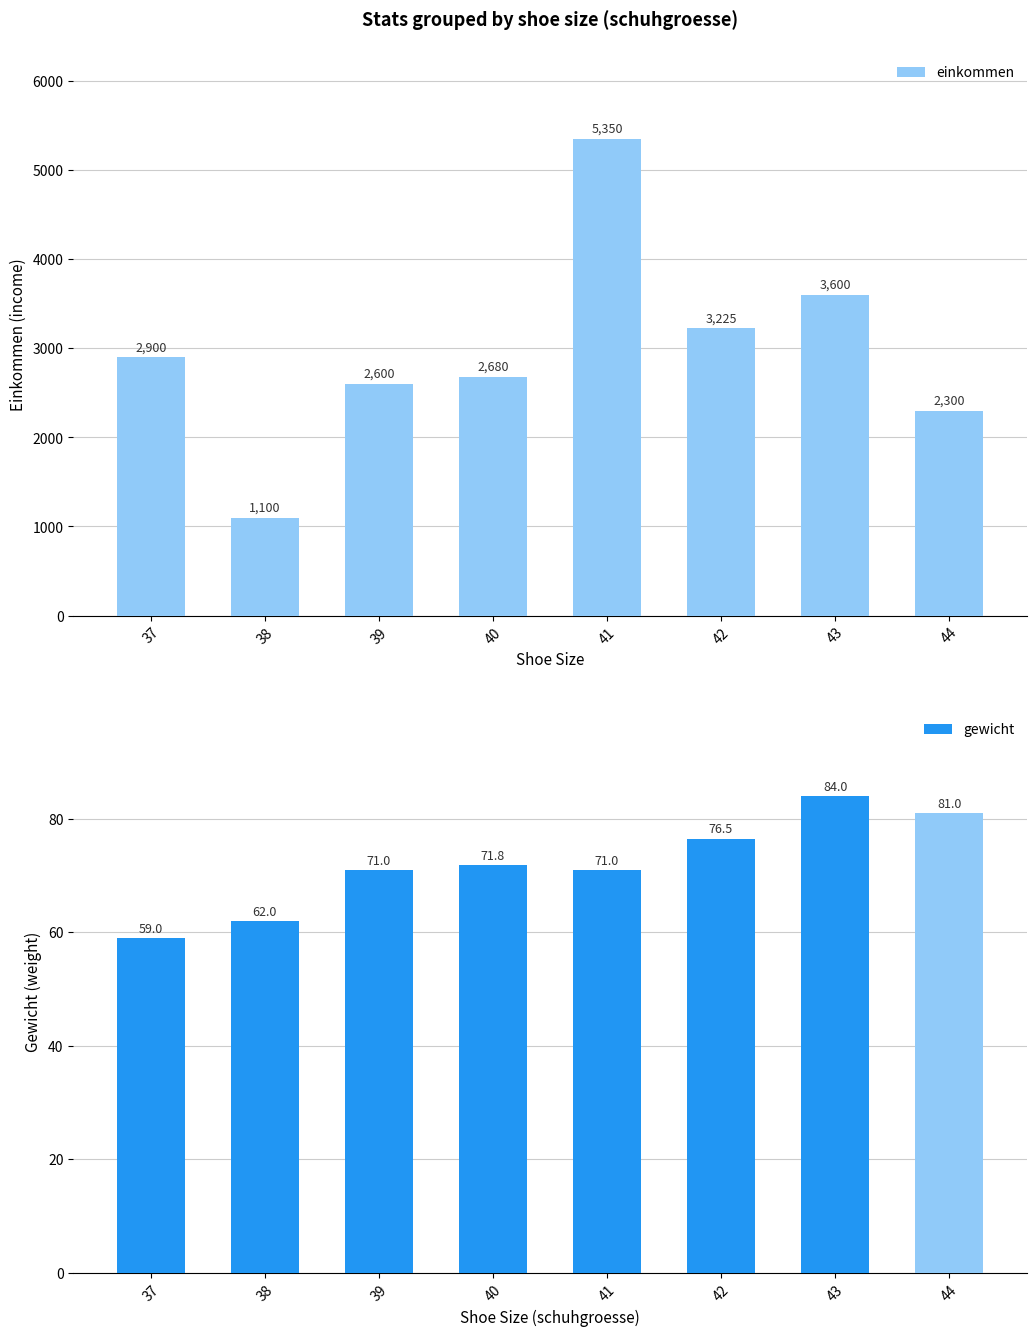

What is the smallest value displayed?

59.0